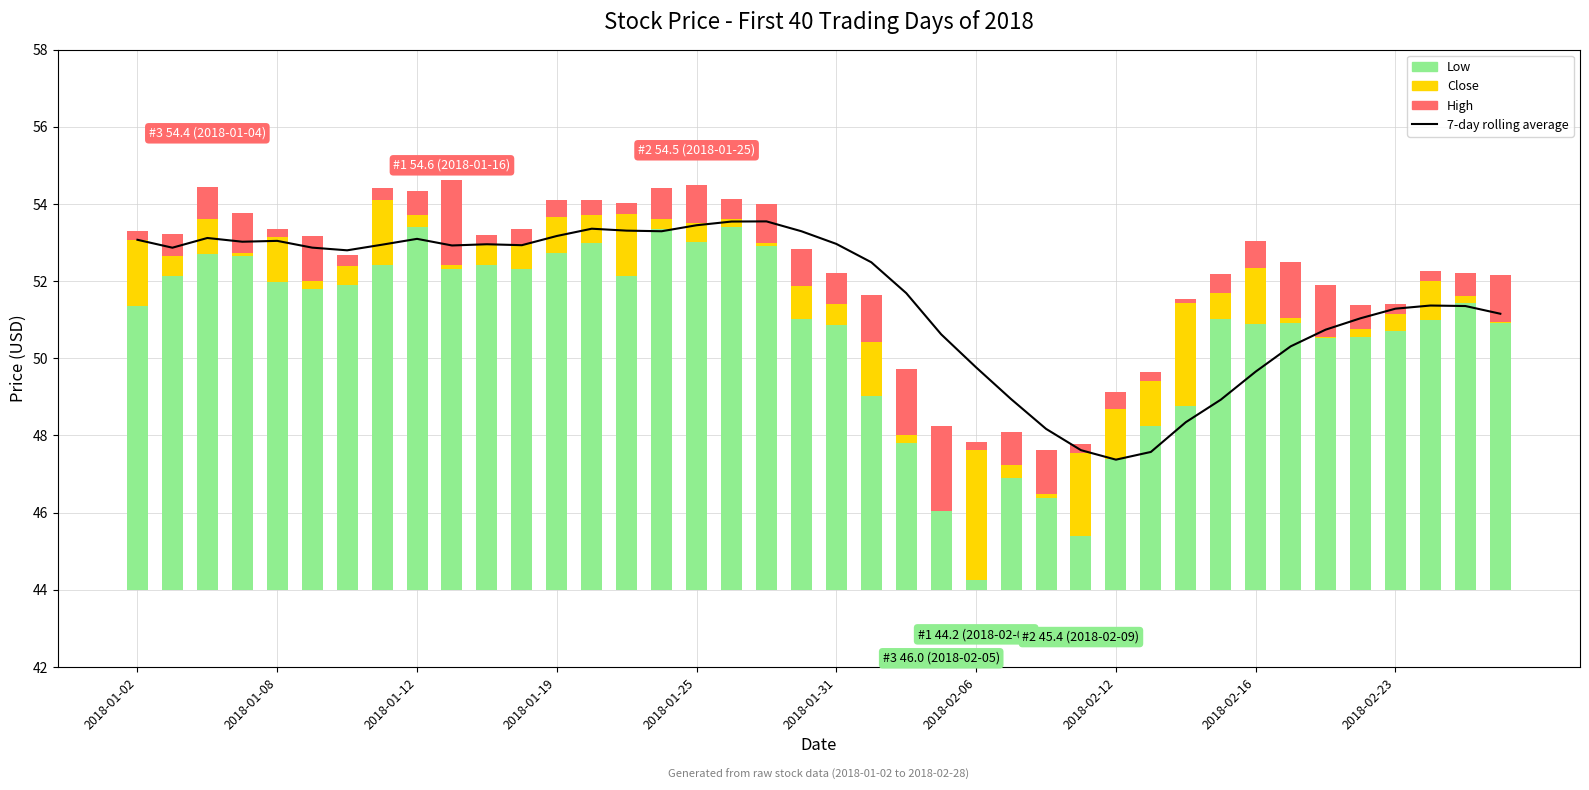

Reading right to left, transcribe all the data shown in this chart.

7-day rolling average: 51.2	51.4	51.4	51.3	51.0	50.7	50.3	49.7	48.9	48.3	47.6	47.4	47.6	48.2	48.9	49.8	50.6	51.7	52.5	53.0	53.3	53.5	53.5	53.4	53.3	53.3	53.4	53.2	52.9	53.0	52.9	53.1	52.9	52.8	52.9	53.0	53.0	53.1	52.9	53.1
Low: 6.9	7.4	7.0	6.7	6.5	6.5	6.9	6.9	7.0	4.8	4.2	3.4	1.4	2.4	2.9	0.2	2.0	3.8	5.0	6.9	7.0	8.9	9.4	9.0	9.4	8.1	9.0	8.7	8.3	8.4	8.3	9.4	8.4	7.9	7.8	8.0	8.7	8.7	8.1	7.4
Close: 0.0	0.2	1.0	0.4	0.2	0.0	0.1	1.5	0.7	2.7	1.2	1.3	2.1	0.1	0.4	3.4	0.0	0.2	1.4	0.5	0.8	0.1	0.2	0.5	0.2	1.6	0.7	0.9	0.6	0.5	0.1	0.3	1.7	0.5	0.2	1.2	0.1	0.9	0.5	1.7
High: 1.2	0.6	0.3	0.2	0.6	1.3	1.4	0.7	0.5	0.1	0.2	0.4	0.2	1.1	0.9	0.2	2.2	1.7	1.2	0.8	1.0	1.0	0.5	1.0	0.8	0.3	0.4	0.5	0.4	0.2	2.2	0.6	0.3	0.3	1.2	0.2	1.0	0.8	0.6	0.2